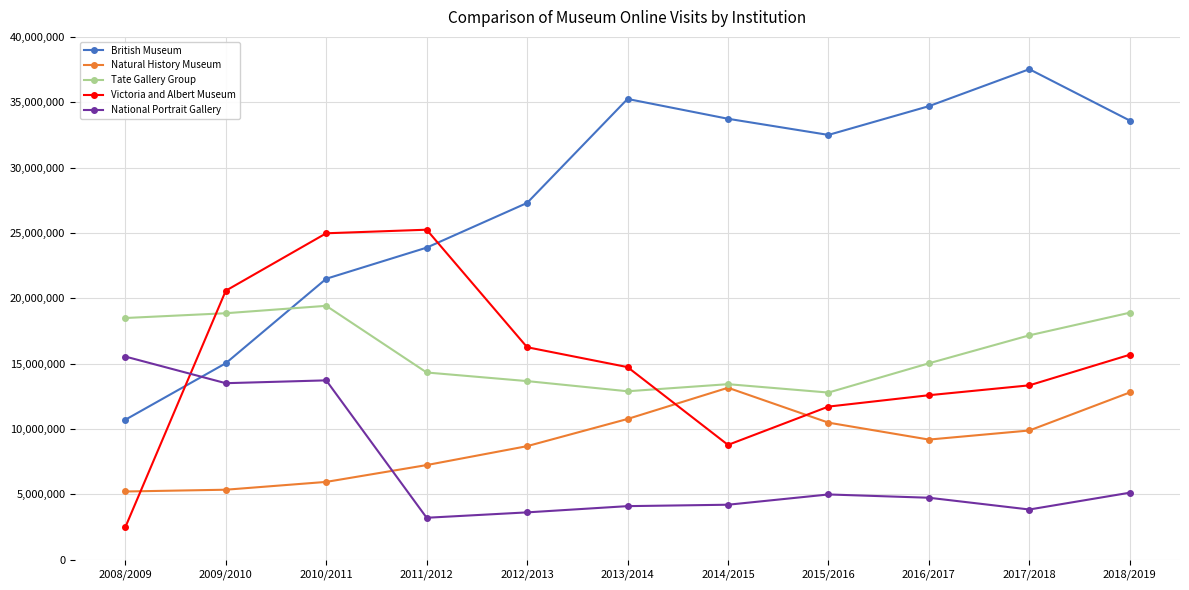

What is the difference between the maximum and minimum values in the Tate Gallery Group series?

6635024